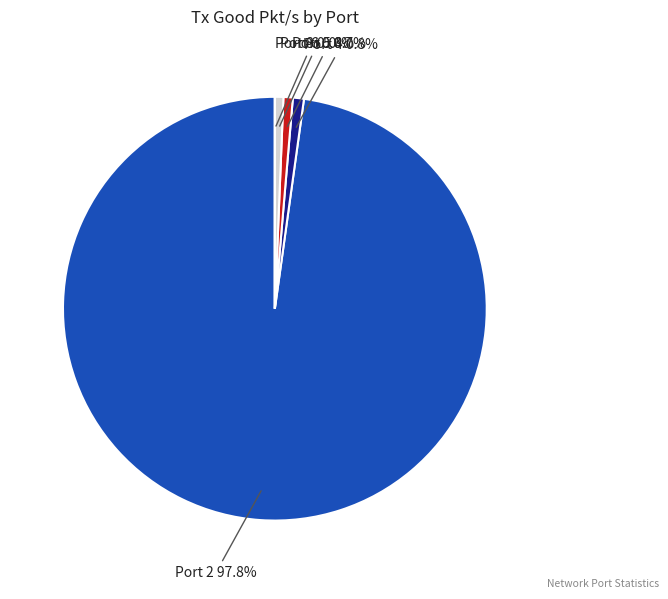

Which category has the biggest portion of the pie?

Port 2